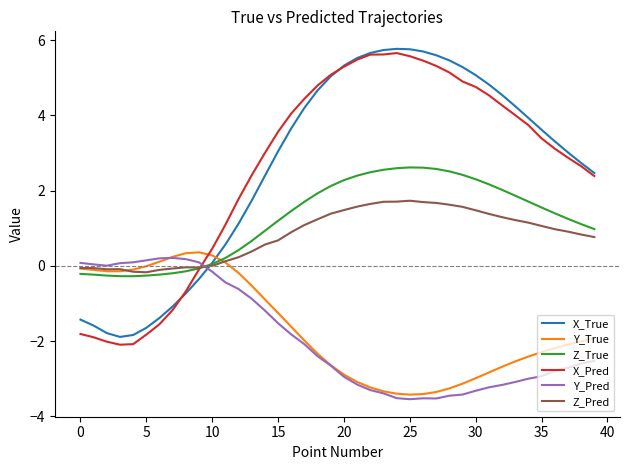

How many intersections are there between Z_True and Y_Pred?

1